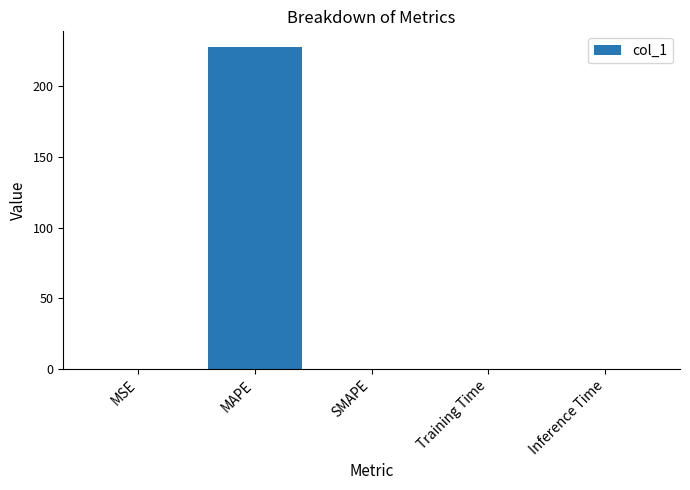

What is the difference between the values at MAPE and SMAPE?

227.1